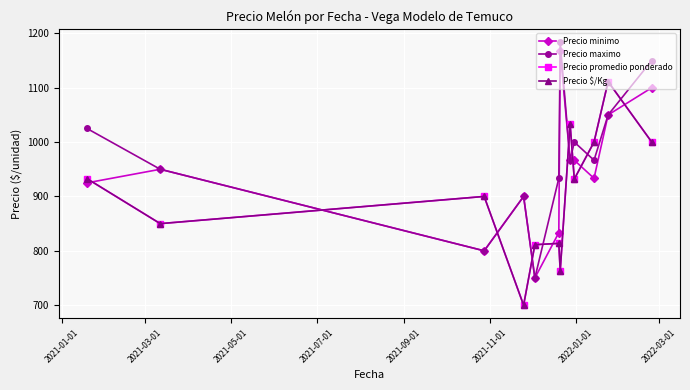

What is the minimum value shown in the chart?

700.0